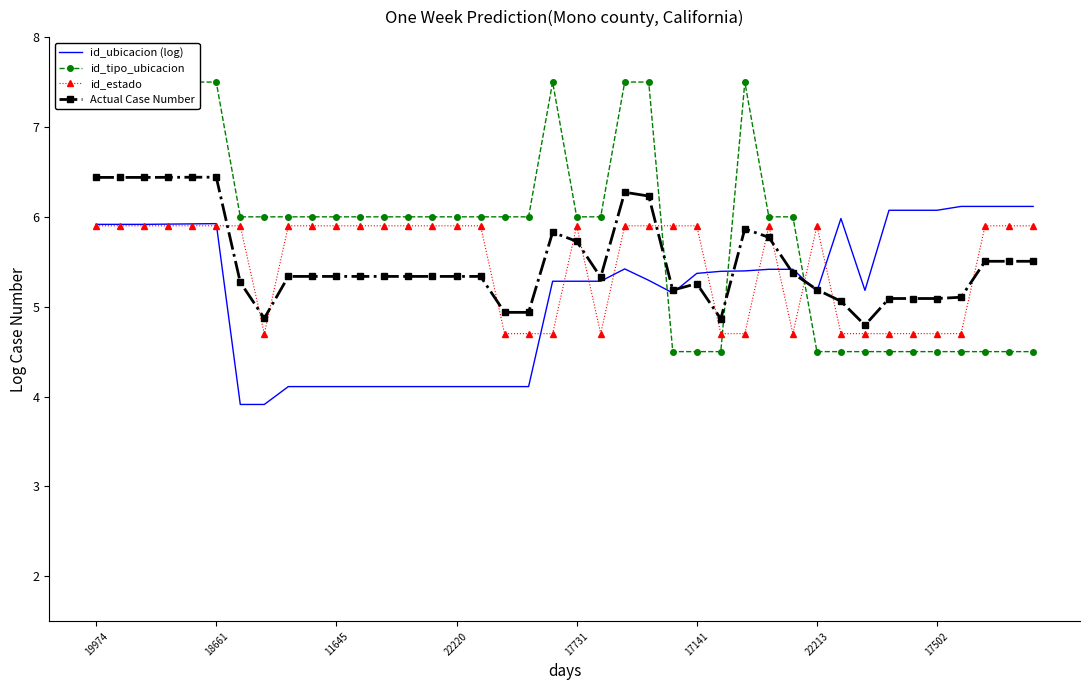

At which label does id_estado first exceed 5?

19974